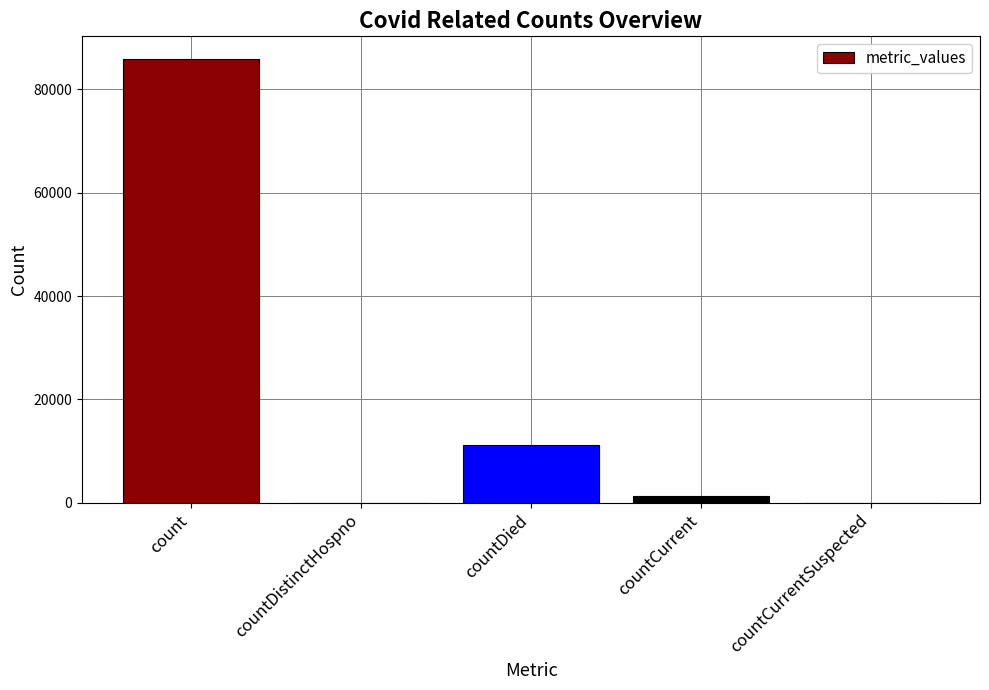

Count the number of categories in the chart.

5